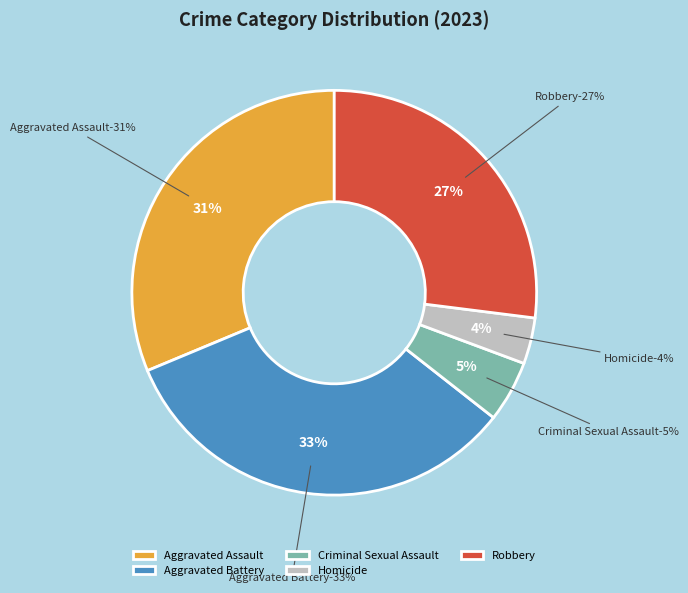

To the nearest percent, what is the combined percentage of Aggravated Battery and Criminal Sexual Assault?

38%